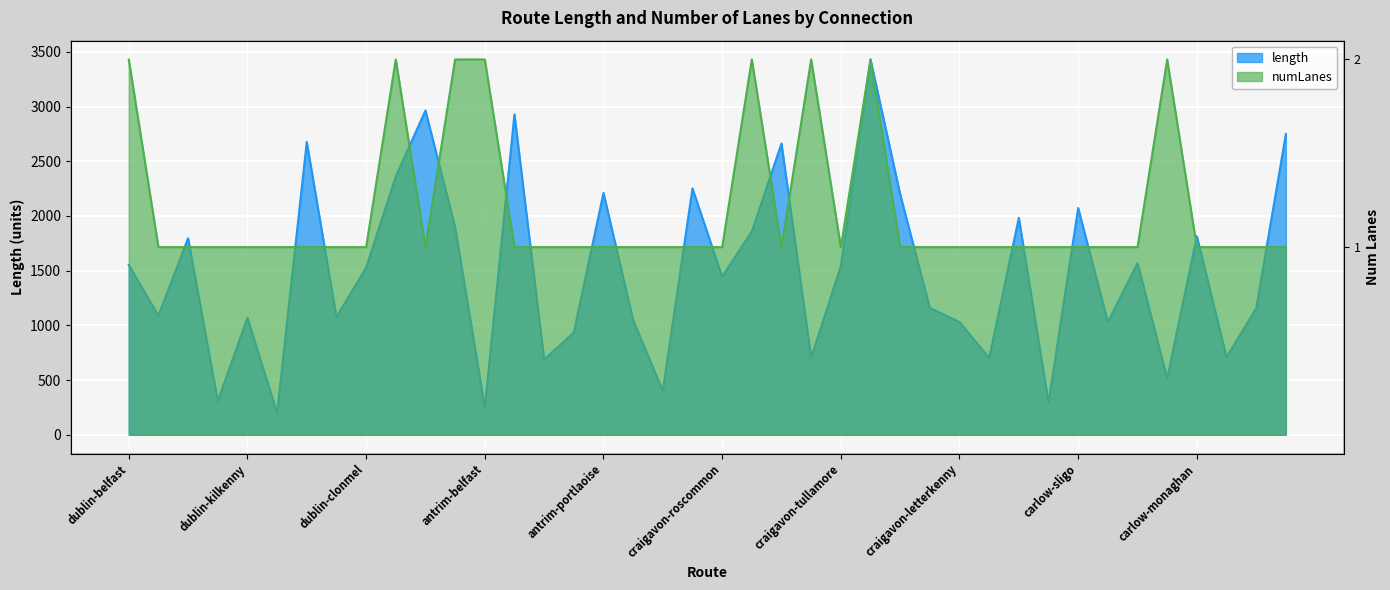

Which series has the widest spread of values?

length